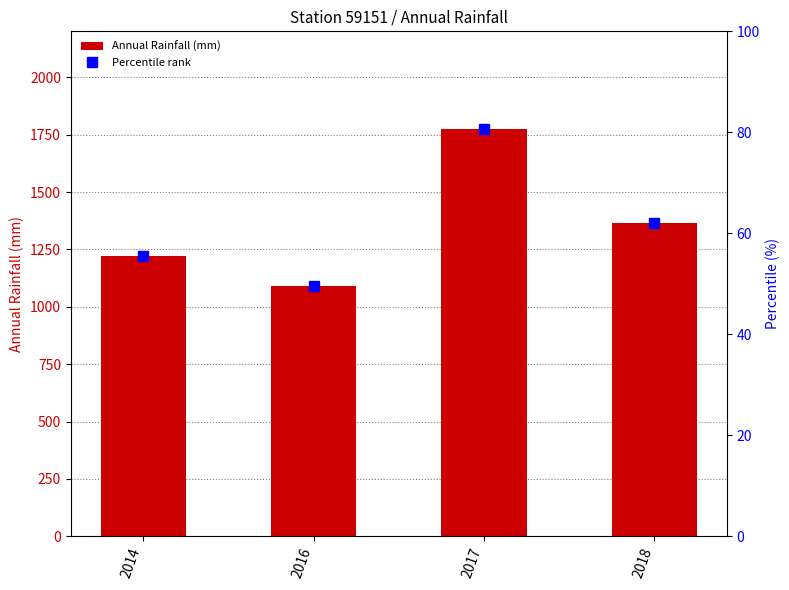

What is the value of the Percentile rank bar at the 3rd from the left?

80.6